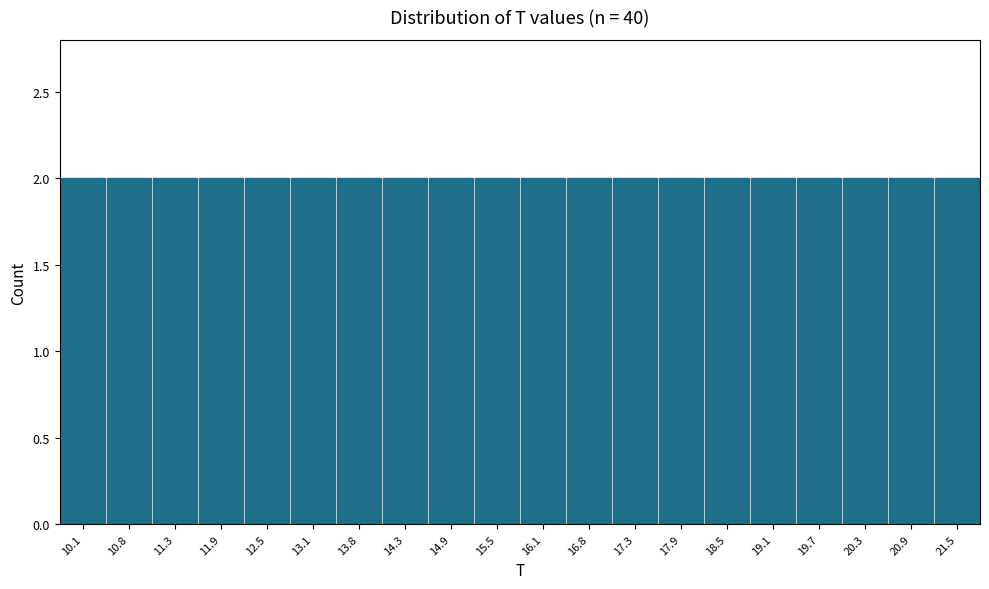

Reading left to right, transcribe this chart: for each bar, give the range it covers on the x-axis and its height. Neither the bar edges nor the heights are printed on the chart, so give them approximately, as read against the axes.

9.85 to 10.45: 2
10.45 to 11.05: 2
11.05 to 11.65: 2
11.65 to 12.25: 2
12.25 to 12.85: 2
12.85 to 13.45: 2
13.45 to 14.05: 2
14.05 to 14.65: 2
14.65 to 15.25: 2
15.25 to 15.85: 2
15.85 to 16.45: 2
16.45 to 17.05: 2
17.05 to 17.65: 2
17.65 to 18.25: 2
18.25 to 18.85: 2
18.85 to 19.45: 2
19.45 to 20.05: 2
20.05 to 20.65: 2
20.65 to 21.25: 2
21.25 to 21.85: 2